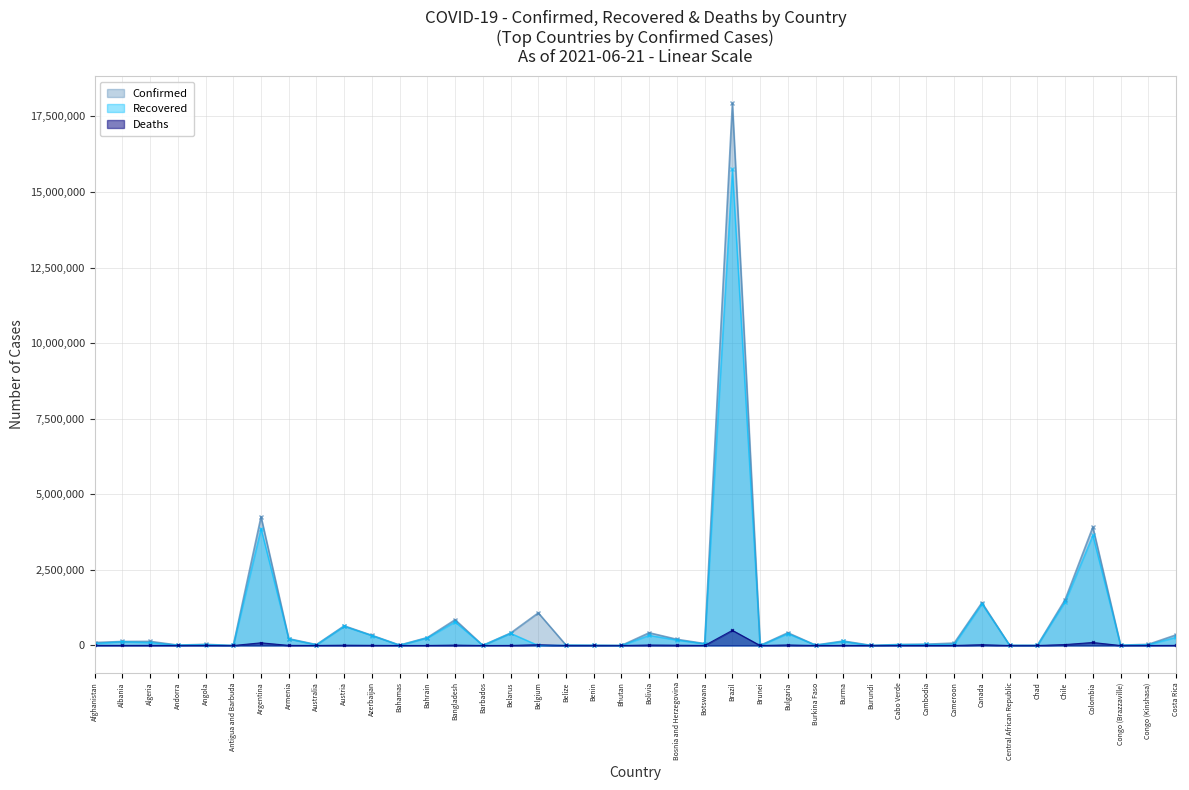

What is the value of the Deaths point at the 17th from the left?

25132